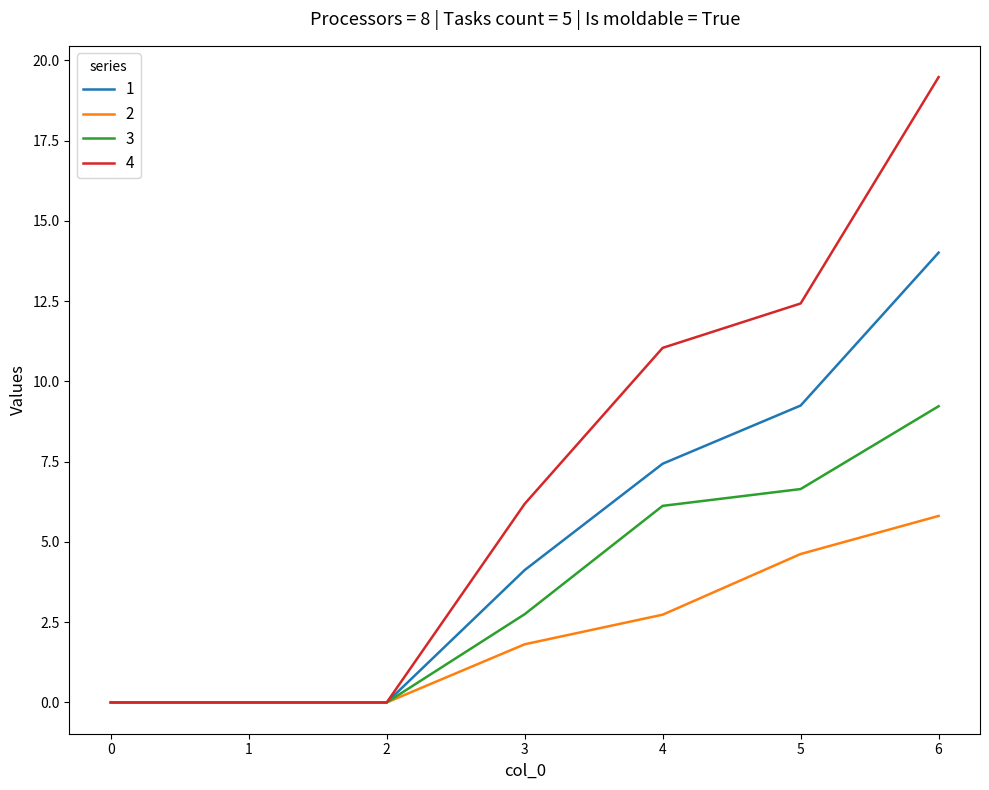

List the series in order of their overall mean, lowest first.

2, 3, 1, 4